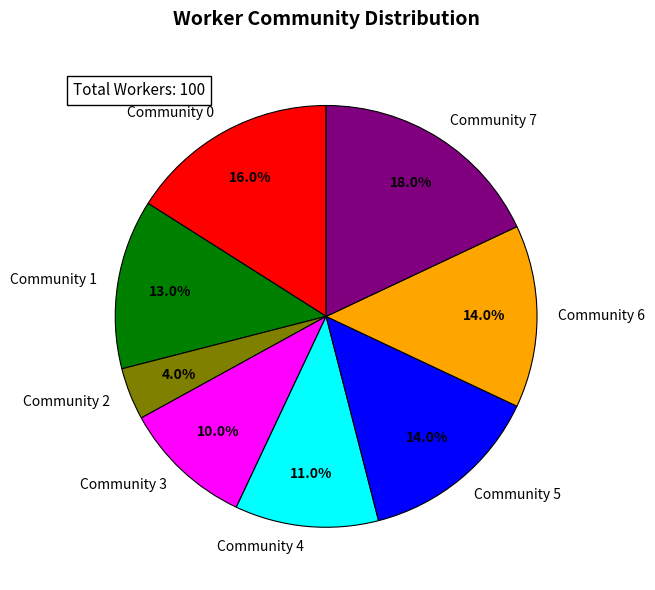

Between Community 5 and Community 2, which is larger?

Community 5